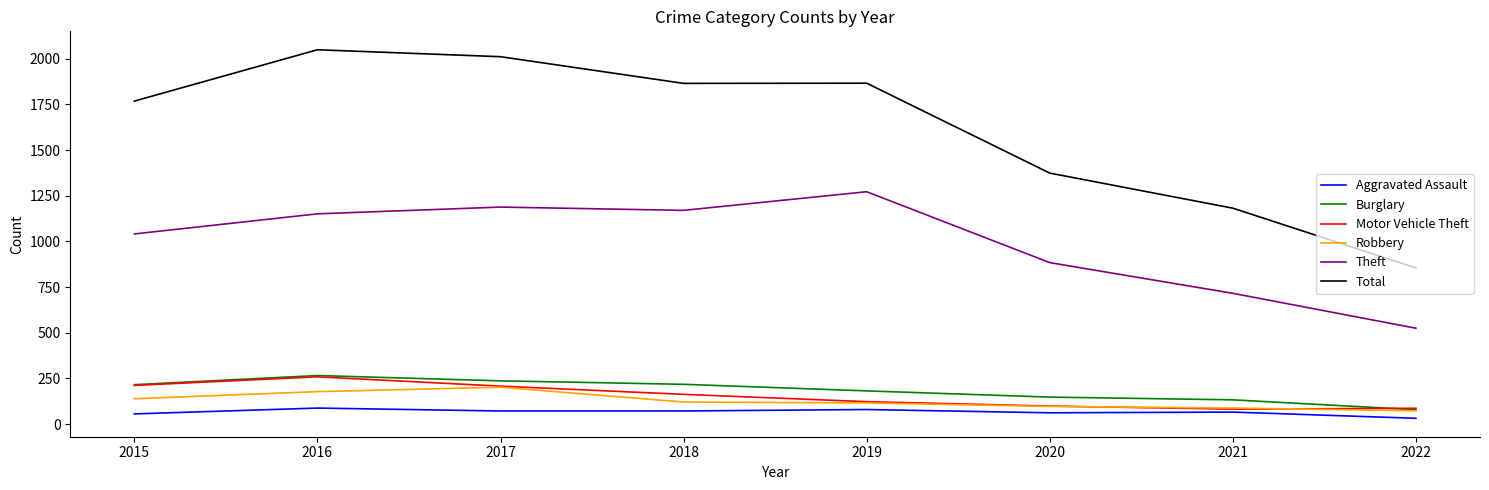

Which series has the largest range (max minus min)?

Total